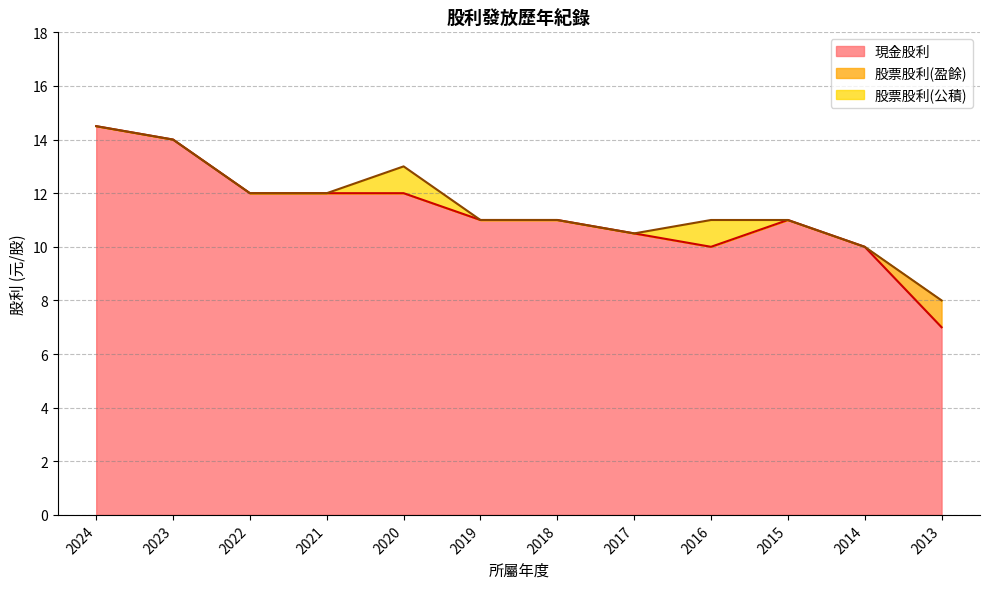

True or false: 現金股利 and 股票股利(盈餘) cross at least once.

False